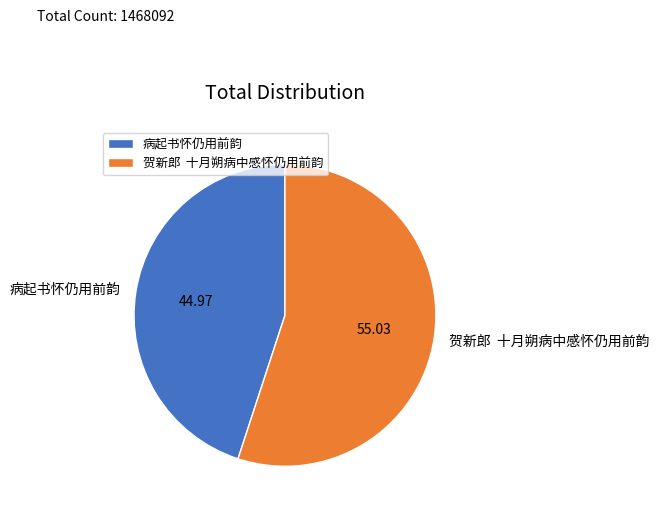

The 病起书怀仍用前韵 slice represents 45% of the pie. True or false?

True